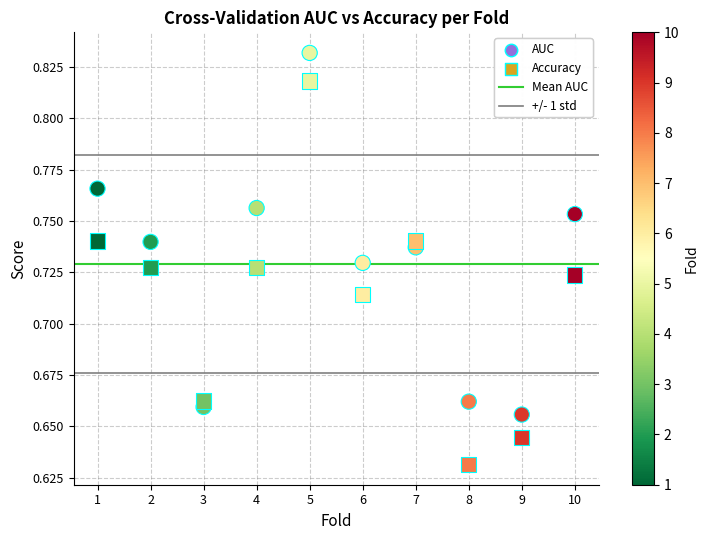

How many data points are displayed?

20